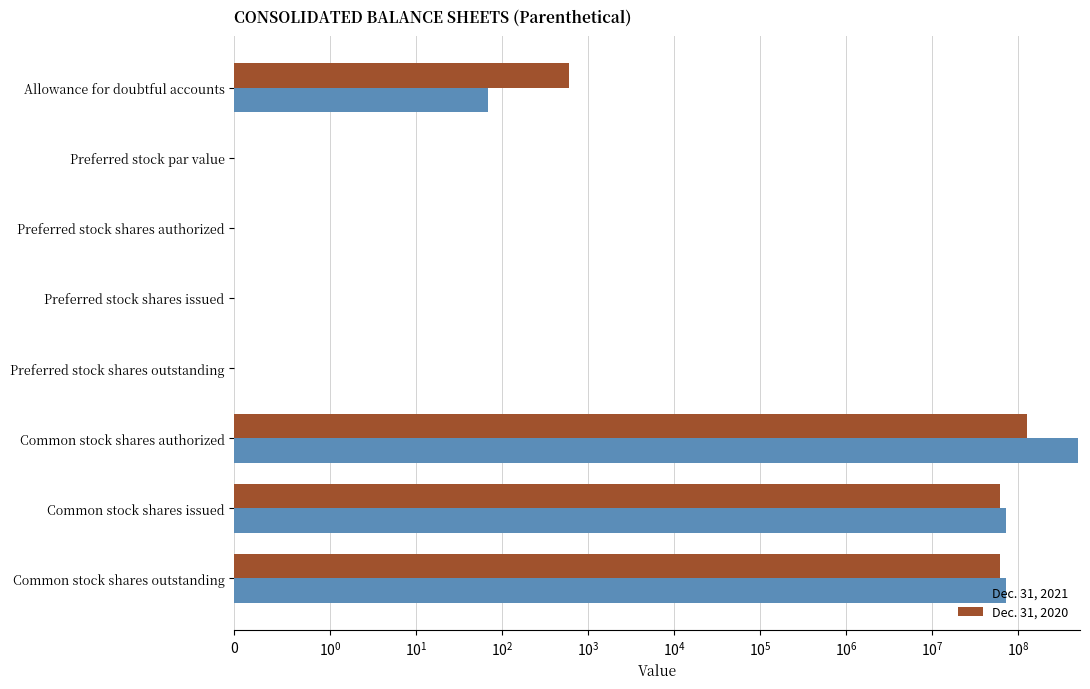

What is the average value of the Dec. 31, 2020 series?

31080432